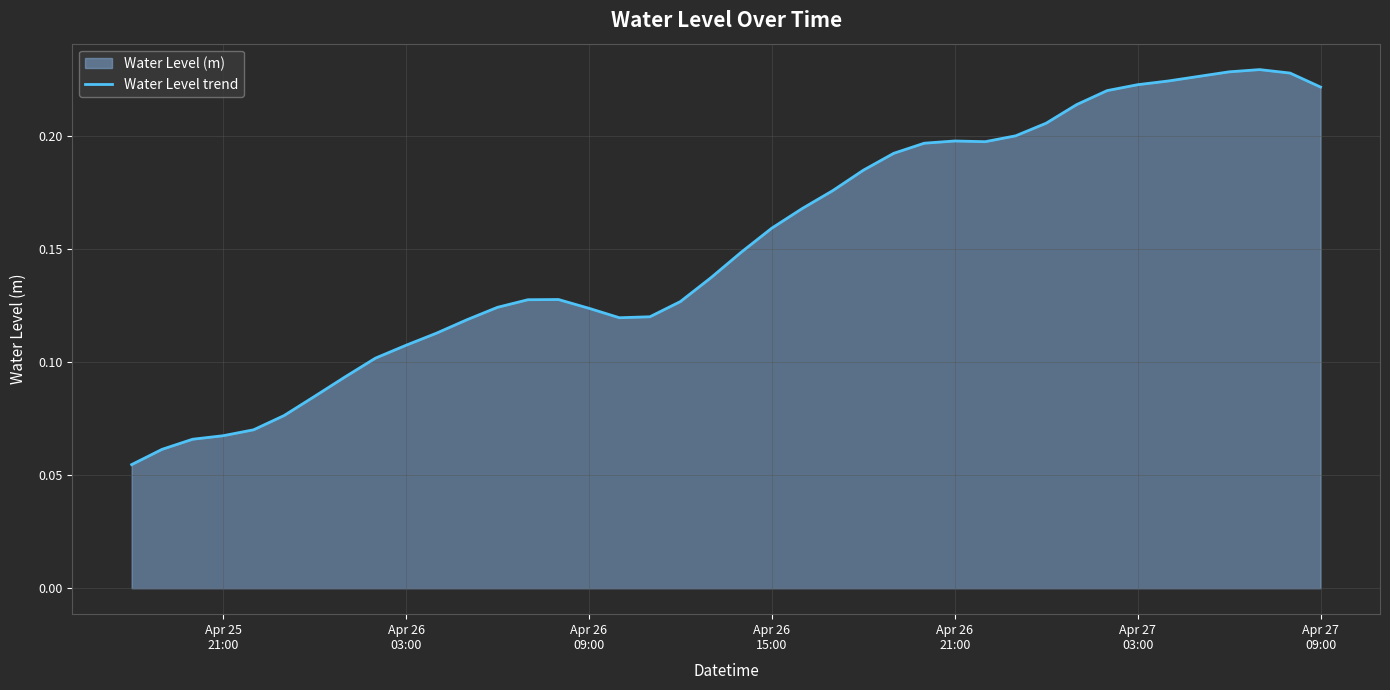

How many lines are shown in the chart?

1